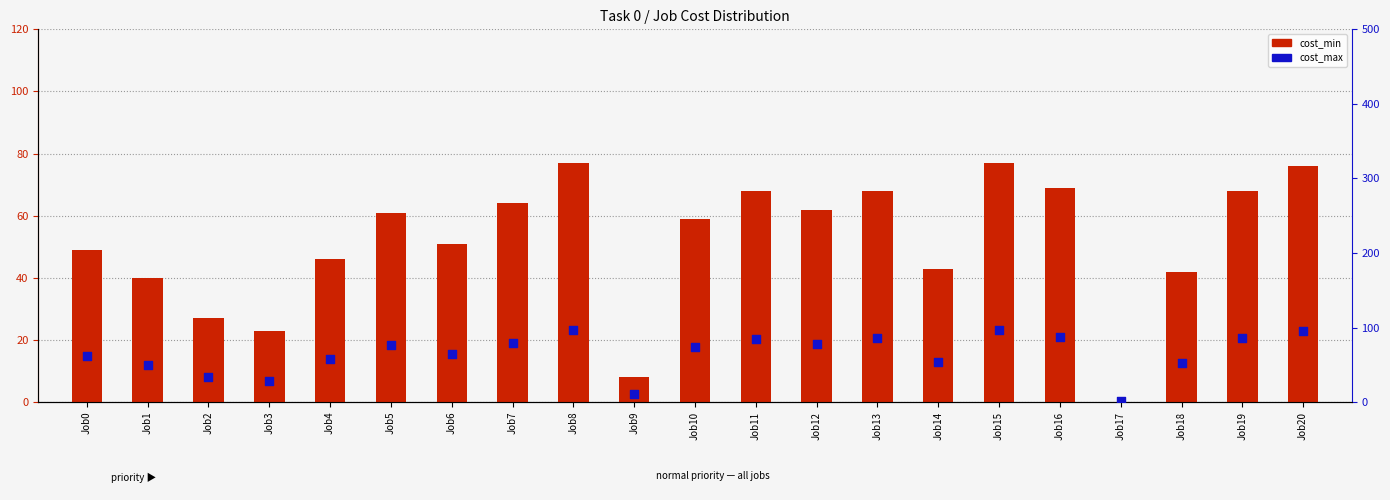

At how many categories does at least one series exceed 40?

17